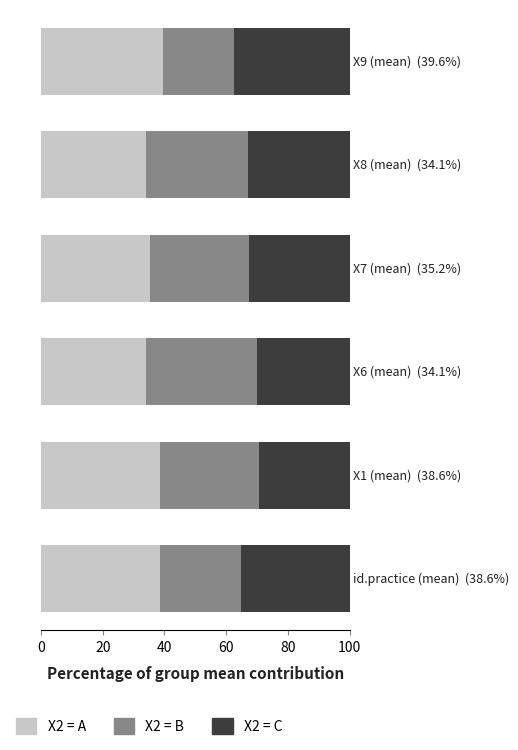

What is the sum of all X2 = A values?

220.2